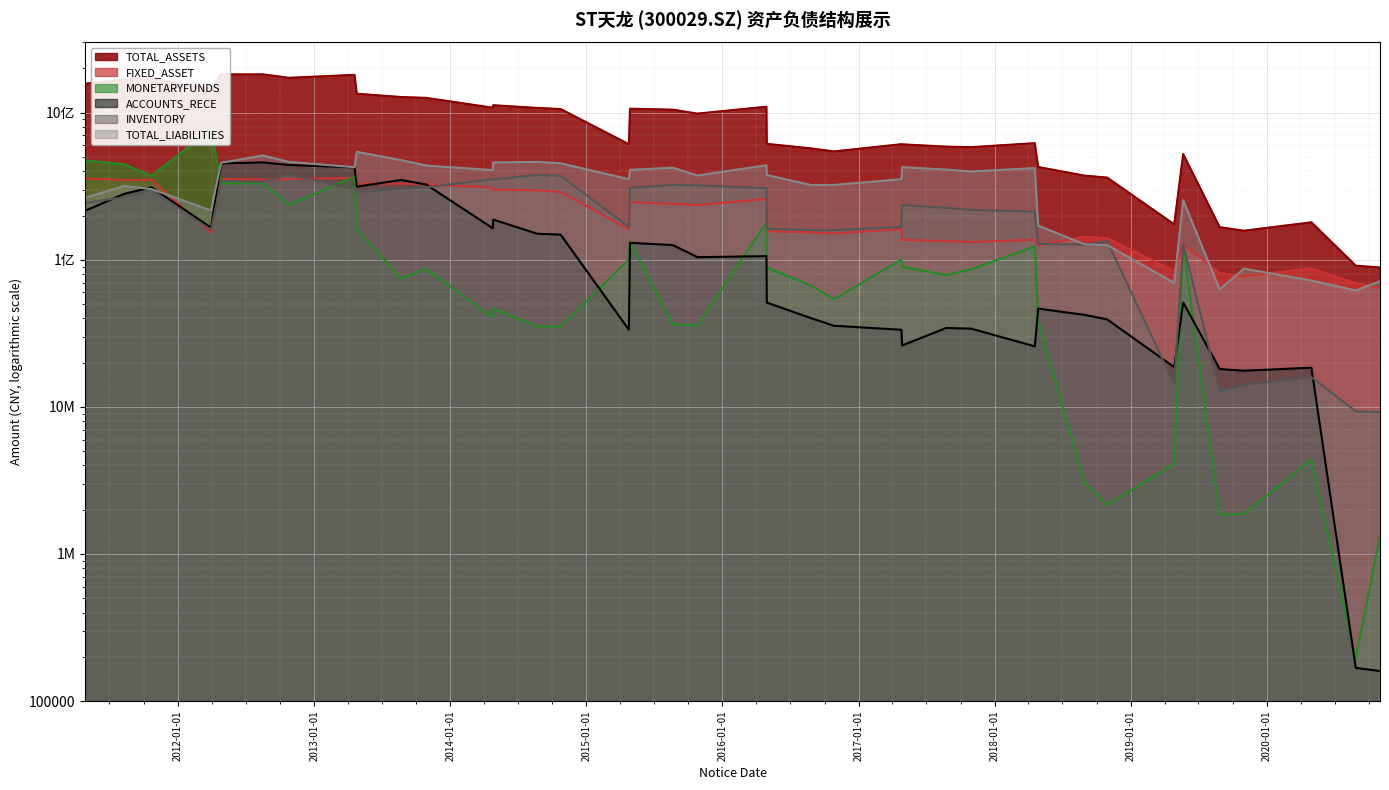

What position from the left is 2016-04-28?

20